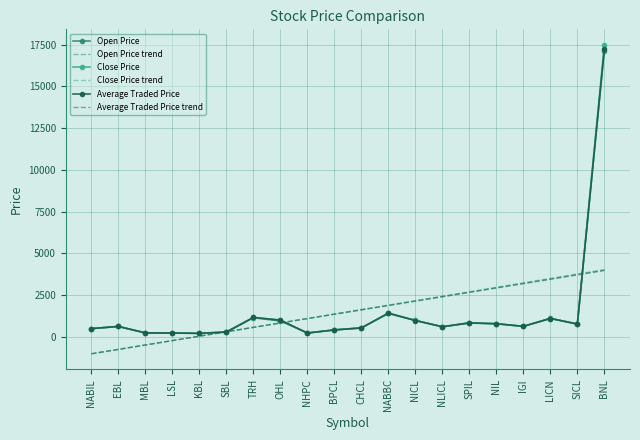

The value of Close Price at BNL is 17486.0. True or false?

True